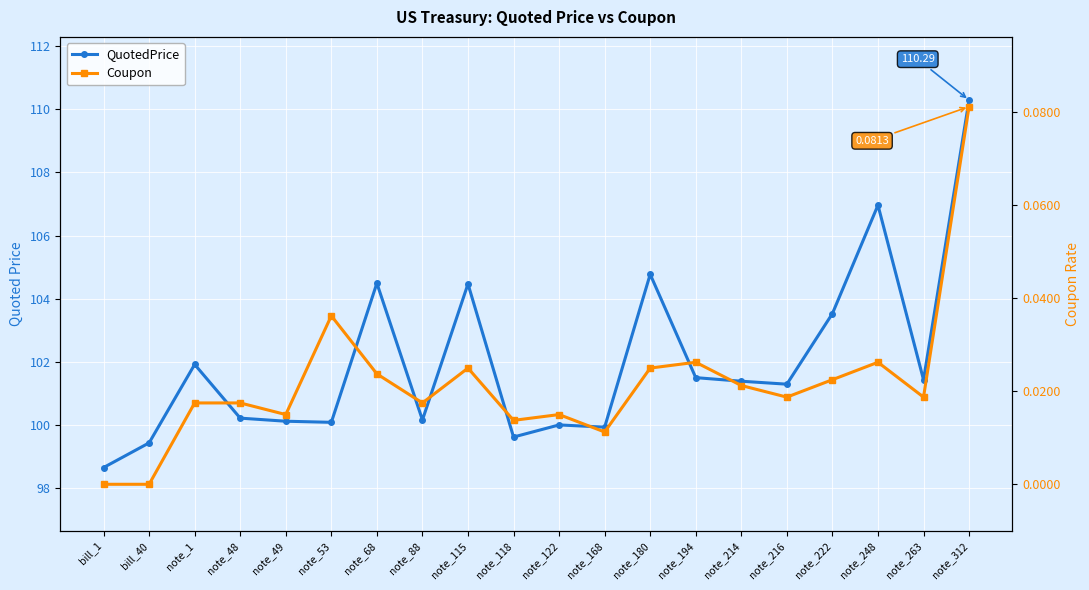

At how many categories does at least one series exceed 80?

20